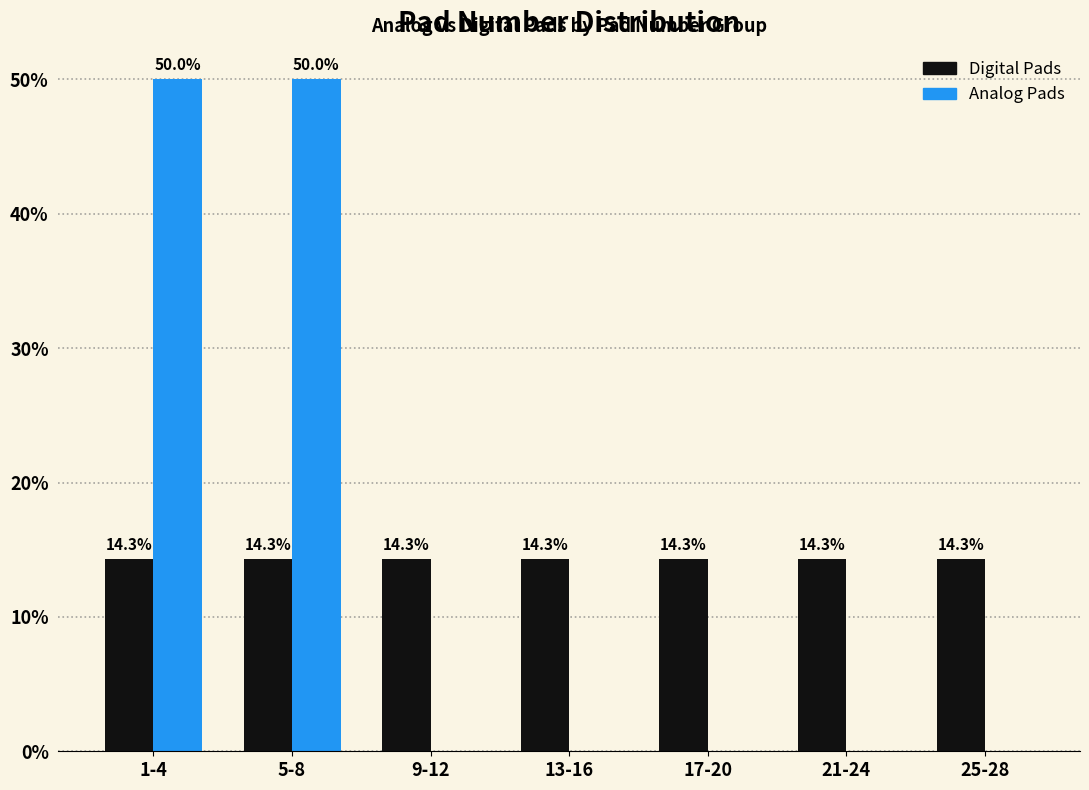

Reading left to right, extract all data points from this chart.

Digital Pads: 1-4=14.3	5-8=14.3	9-12=14.3	13-16=14.3	17-20=14.3	21-24=14.3	25-28=14.3
Analog Pads: 1-4=50.0	5-8=50.0	9-12=0.0	13-16=0.0	17-20=0.0	21-24=0.0	25-28=0.0